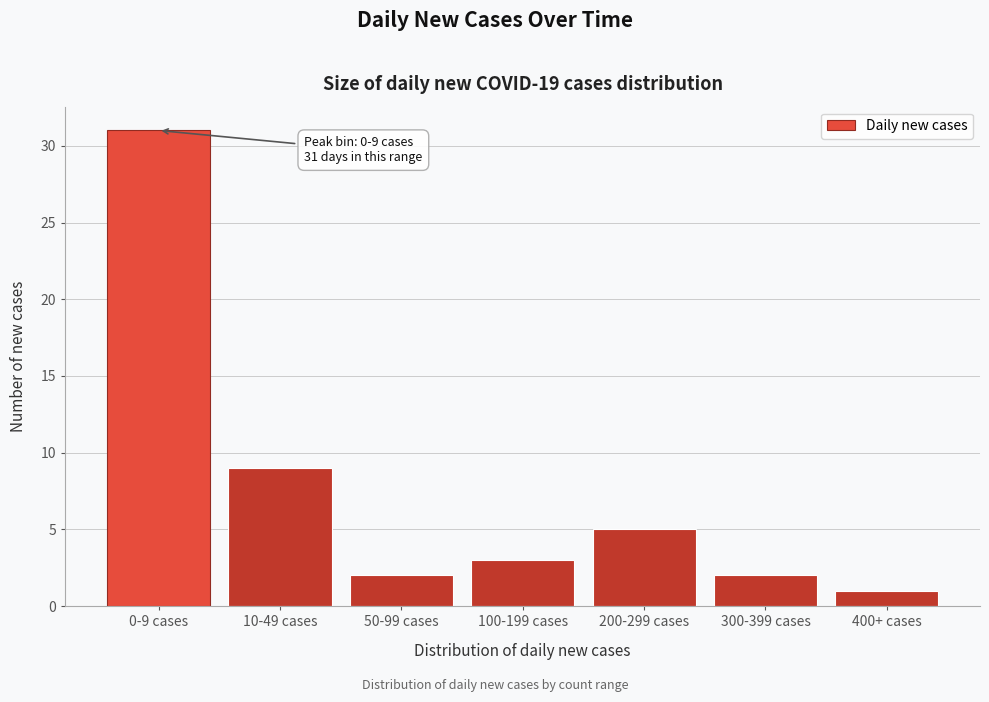

Reading left to right, extract all data points from this chart.

31	9	2	3	5	2	1